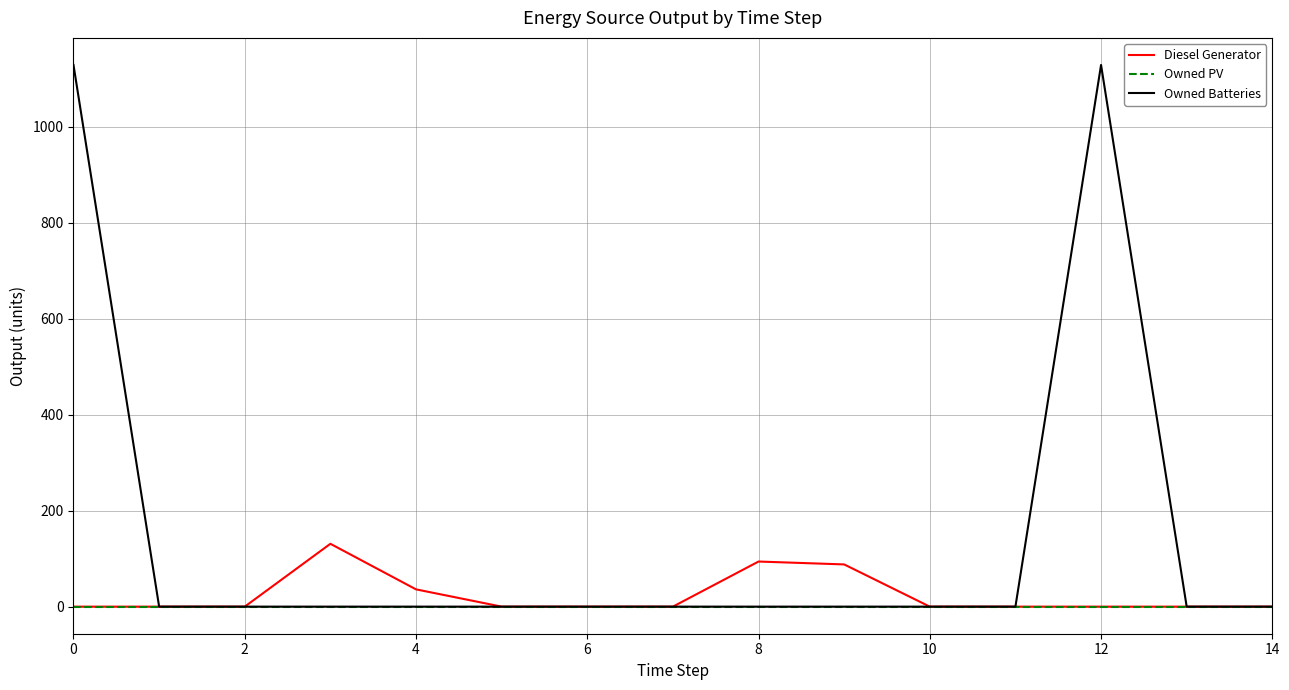

What is the maximum value for Owned Batteries?

1129